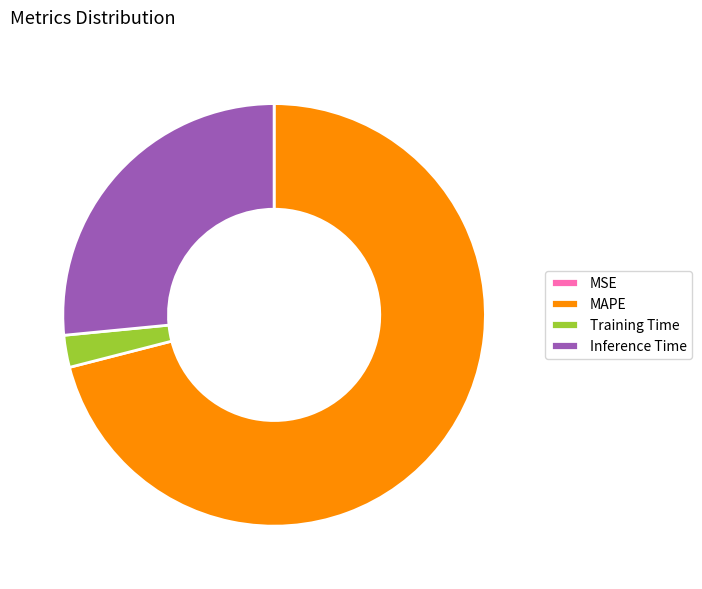

Is there a majority slice in this chart?

Yes